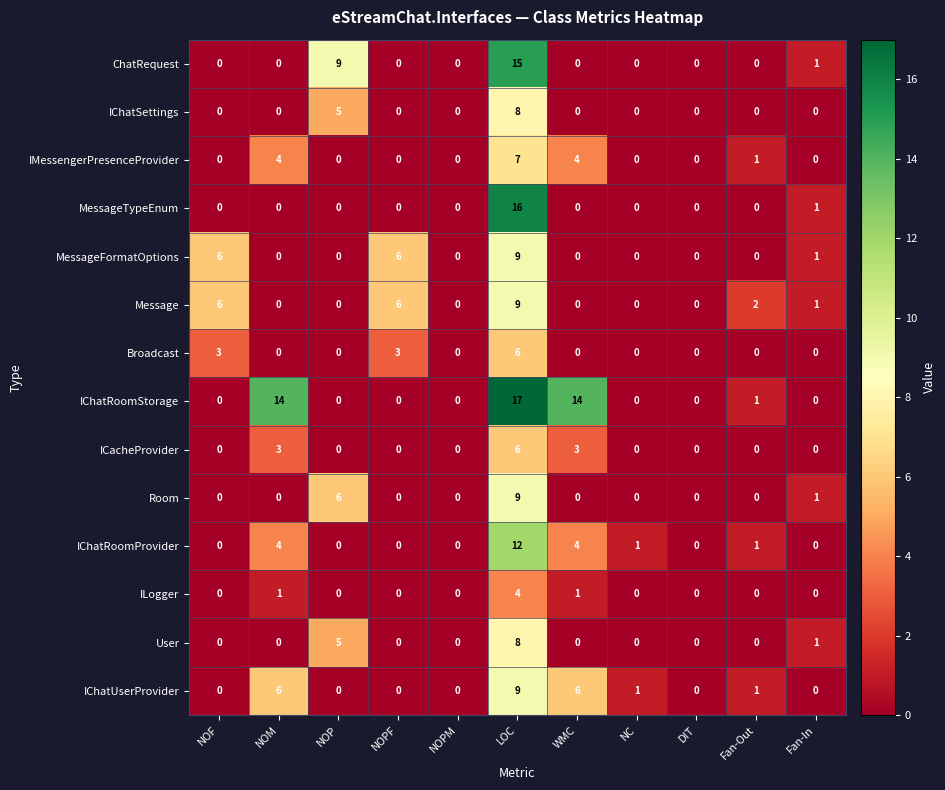

Which series has the largest range (max minus min)?

IChatRoomStorage